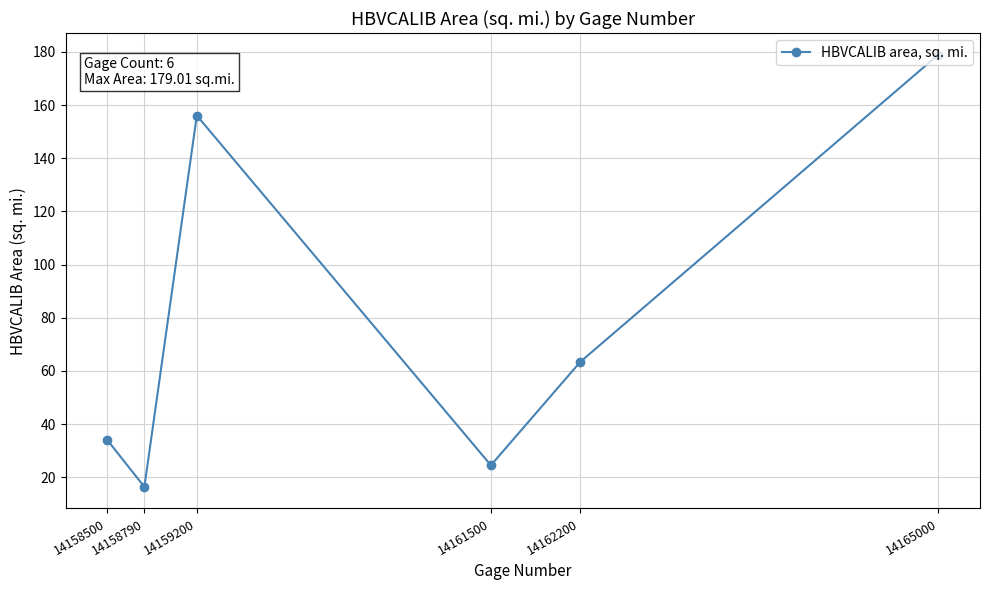

What is the change in value from 14158500 to 14161500?

-9.5